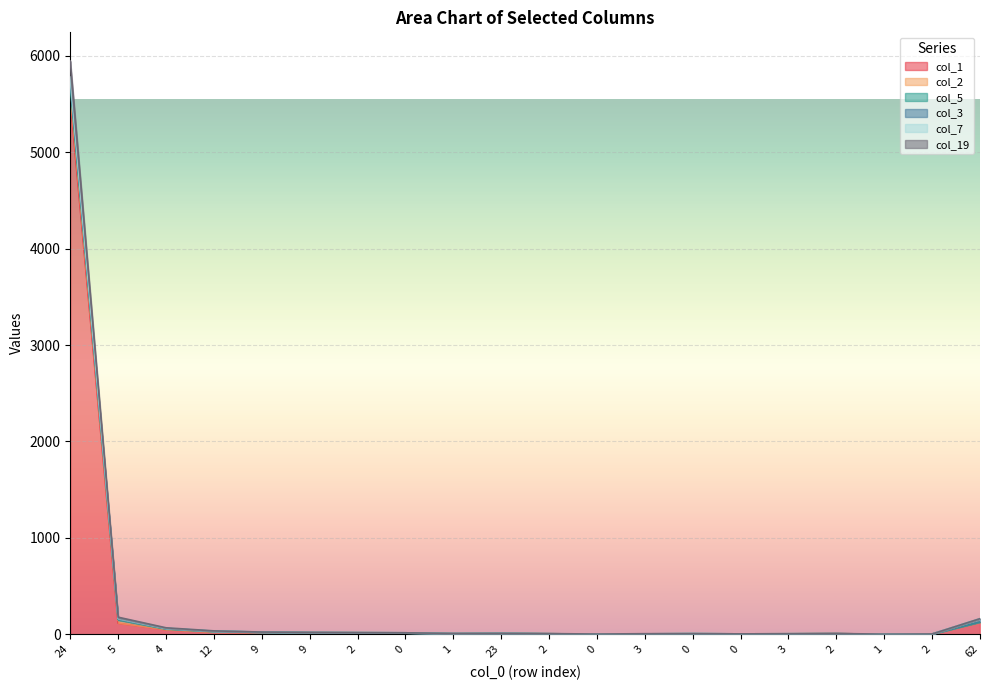

The col_19 series shows 128 at 62. True or false?

True